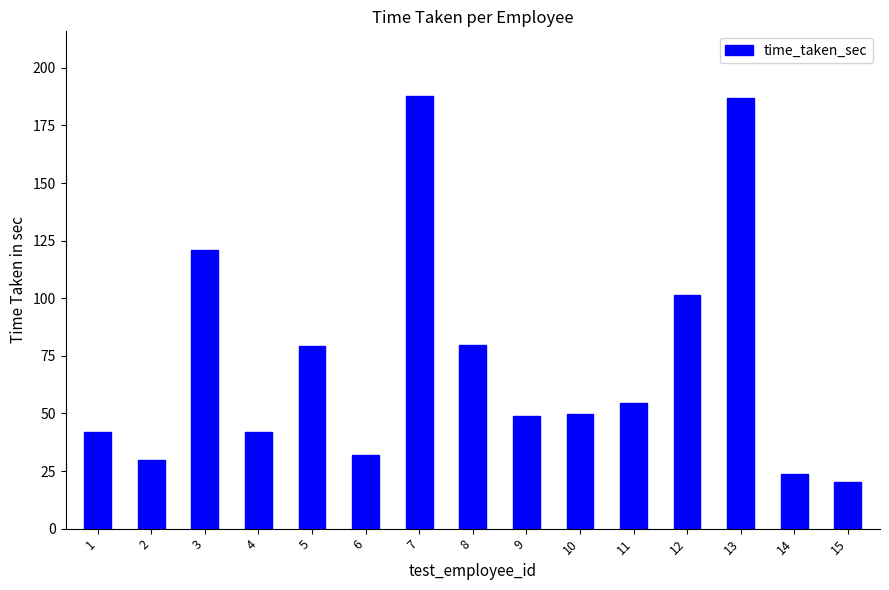

What is the average value?

73.3